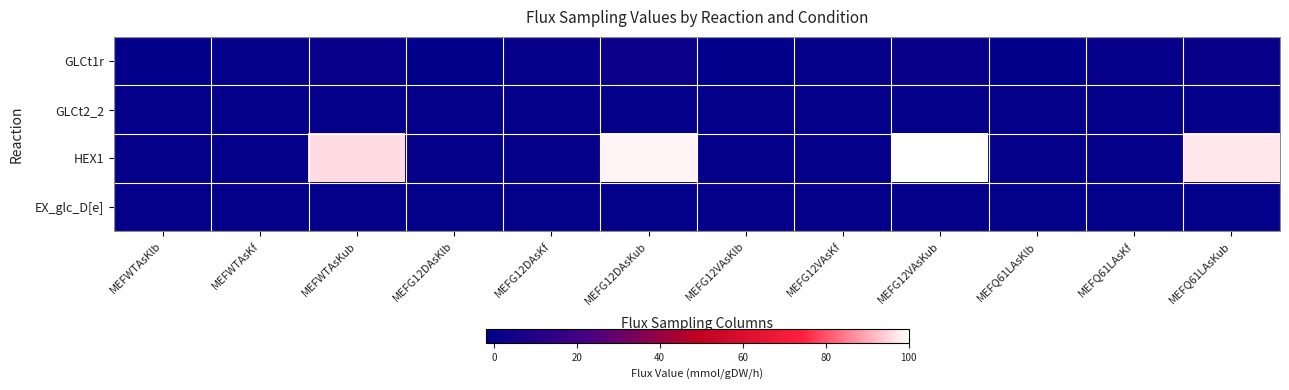

Reading left to right, transcribe all the data shown in this chart.

GLCt1r: MEFWTAsKlb=-1.0	MEFWTAsKf=0.3	MEFWTAsKub=1.0	MEFG12DAsKlb=-2.0	MEFG12DAsKf=0.4	MEFG12DAsKub=2.0	MEFG12VAsKlb=-1.3	MEFG12VAsKf=0.3	MEFG12VAsKub=1.3	MEFQ61LAsKlb=-1.5	MEFQ61LAsKf=0.4	MEFQ61LAsKub=1.5
GLCt2_2: MEFWTAsKlb=-0.0	MEFWTAsKf=0.0	MEFWTAsKub=0.0	MEFG12DAsKlb=-0.0	MEFG12DAsKf=0.0	MEFG12DAsKub=0.0	MEFG12VAsKlb=-0.0	MEFG12VAsKf=0.0	MEFG12VAsKub=0.0	MEFQ61LAsKlb=-0.0	MEFQ61LAsKf=-0.0	MEFQ61LAsKub=0.0
HEX1: MEFWTAsKlb=0.0	MEFWTAsKf=0.3	MEFWTAsKub=95.7	MEFG12DAsKlb=0.0	MEFG12DAsKf=0.4	MEFG12DAsKub=98.7	MEFG12VAsKlb=0.0	MEFG12VAsKf=0.3	MEFG12VAsKub=100.0	MEFQ61LAsKlb=0.0	MEFQ61LAsKf=0.4	MEFQ61LAsKub=96.9
EX_glc_D[e]: MEFWTAsKlb=-0.3	MEFWTAsKf=-0.3	MEFWTAsKub=-0.3	MEFG12DAsKlb=-0.4	MEFG12DAsKf=-0.4	MEFG12DAsKub=-0.4	MEFG12VAsKlb=-0.3	MEFG12VAsKf=-0.3	MEFG12VAsKub=-0.3	MEFQ61LAsKlb=-0.4	MEFQ61LAsKf=-0.4	MEFQ61LAsKub=-0.4